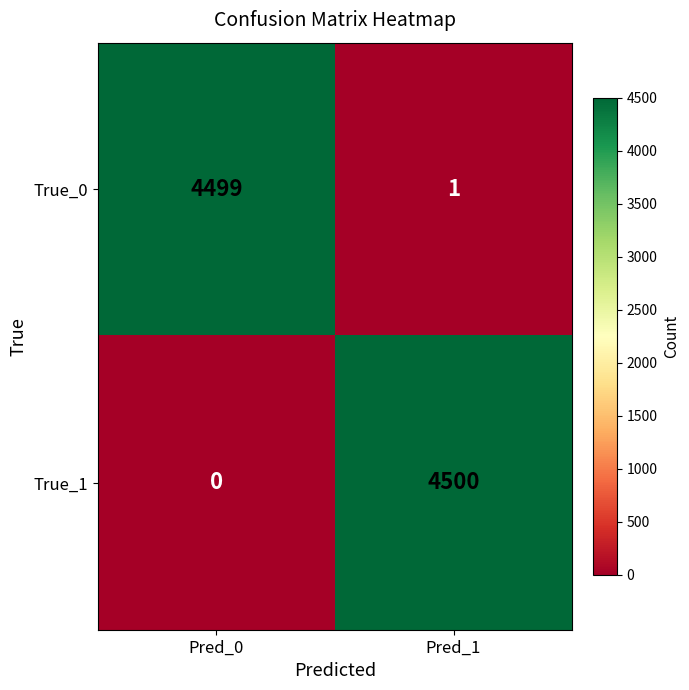

At Pred_1, list the series in order from smallest to largest.

True_0, True_1